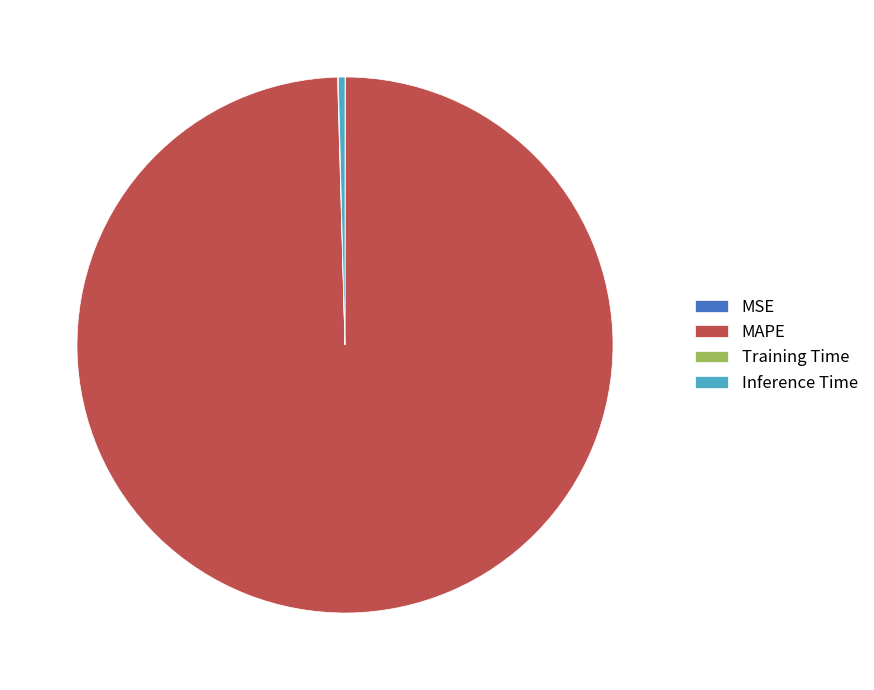

Does any single category account for the majority?

Yes